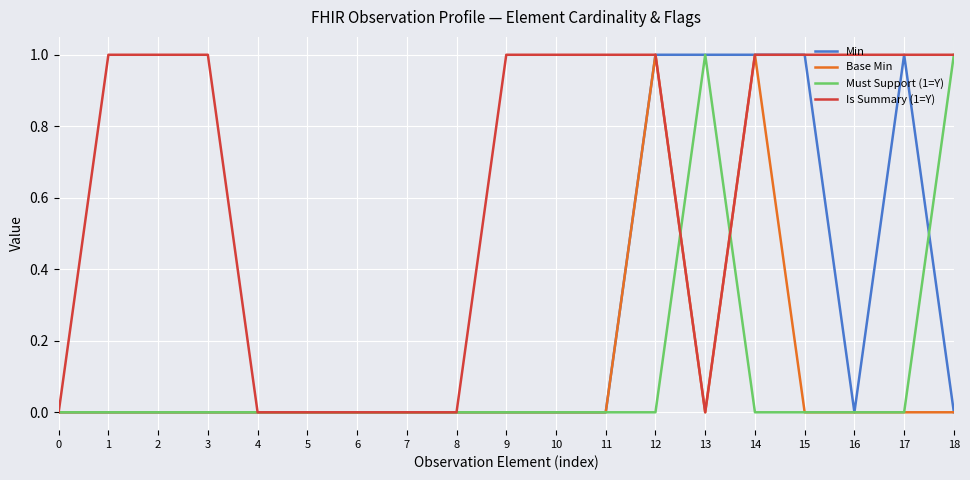

What is the highest value of the Base Min series?

1